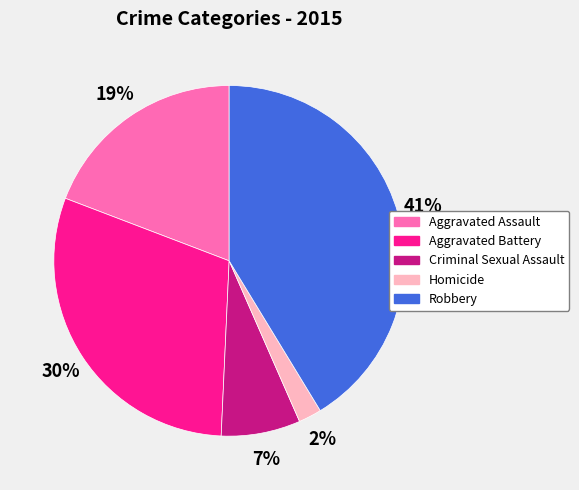

Between Homicide and Robbery, which is larger?

Robbery